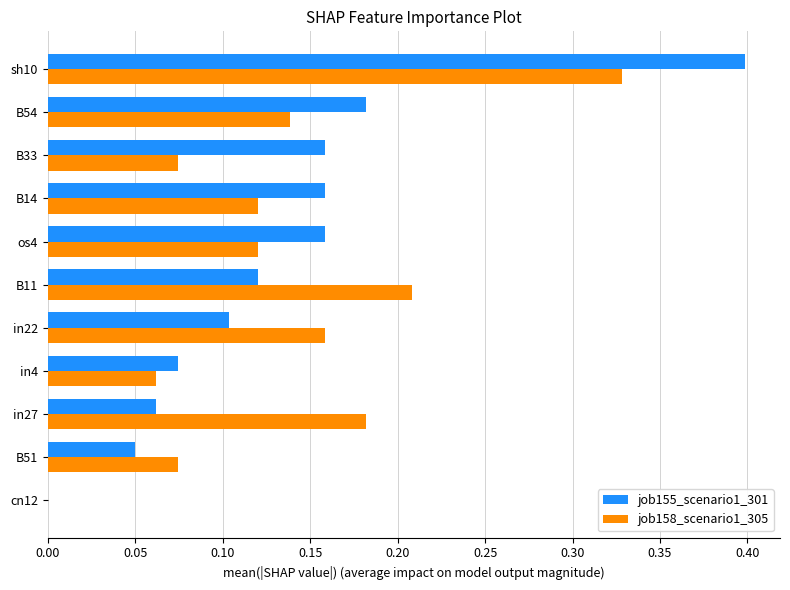

Which series changed the most between cn12 and B14?

job155_scenario1_301